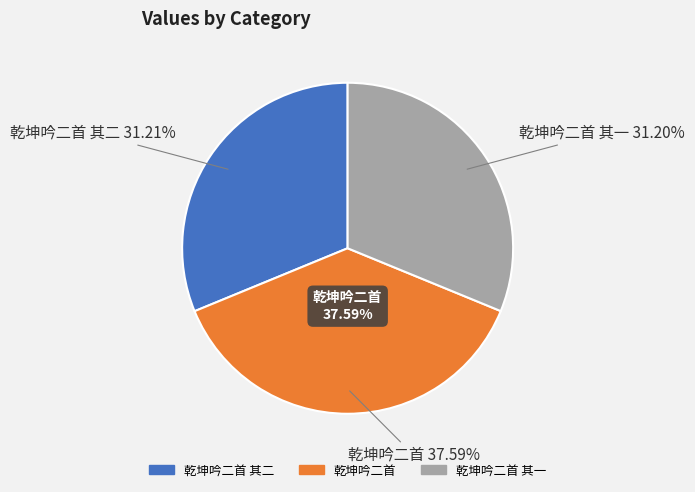

Is there a majority slice in this chart?

No